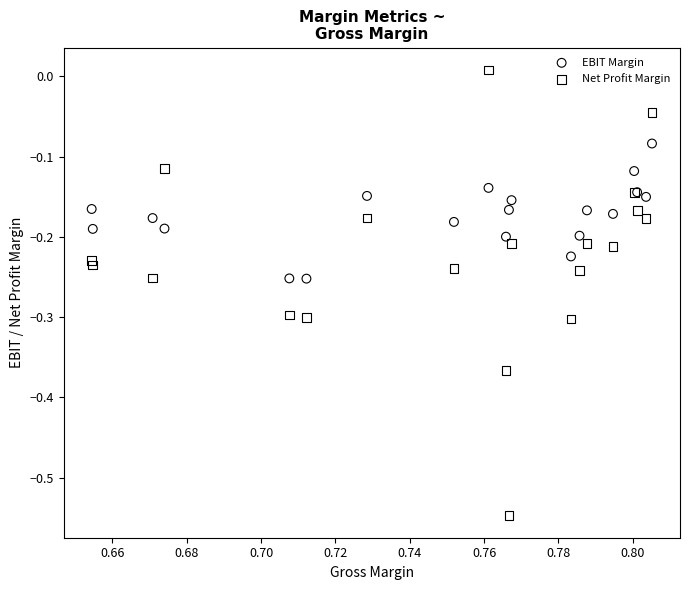

Which series reaches the maximum Y coordinate?

Net Profit Margin